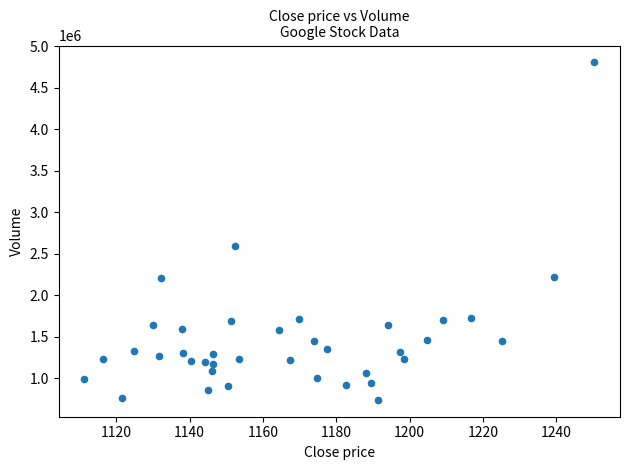

What Y value in the scatter plot is closest to 2773402?

2597455